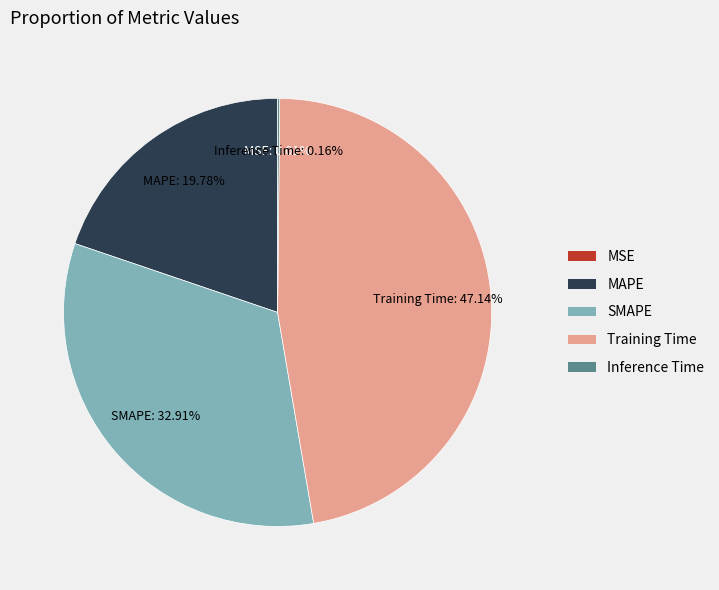

What is the largest slice in the pie chart?

Training Time